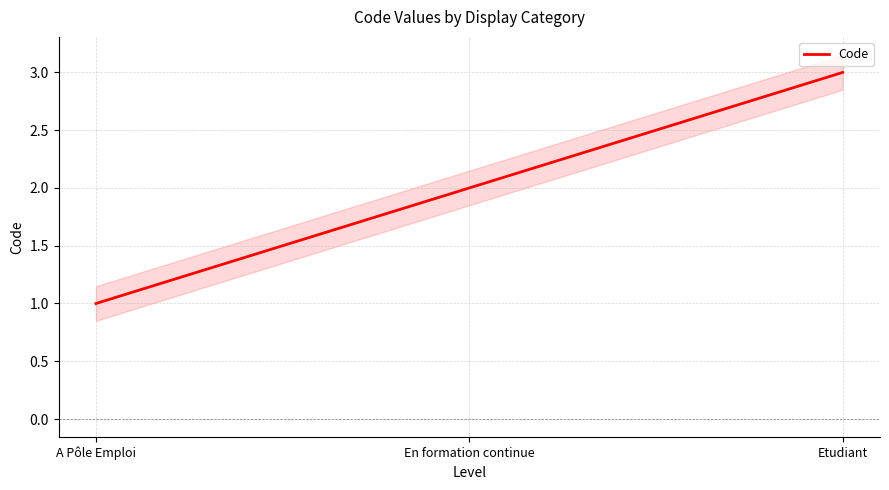

List the labels in order of value, smallest first.

A Pôle Emploi, En formation continue, Etudiant